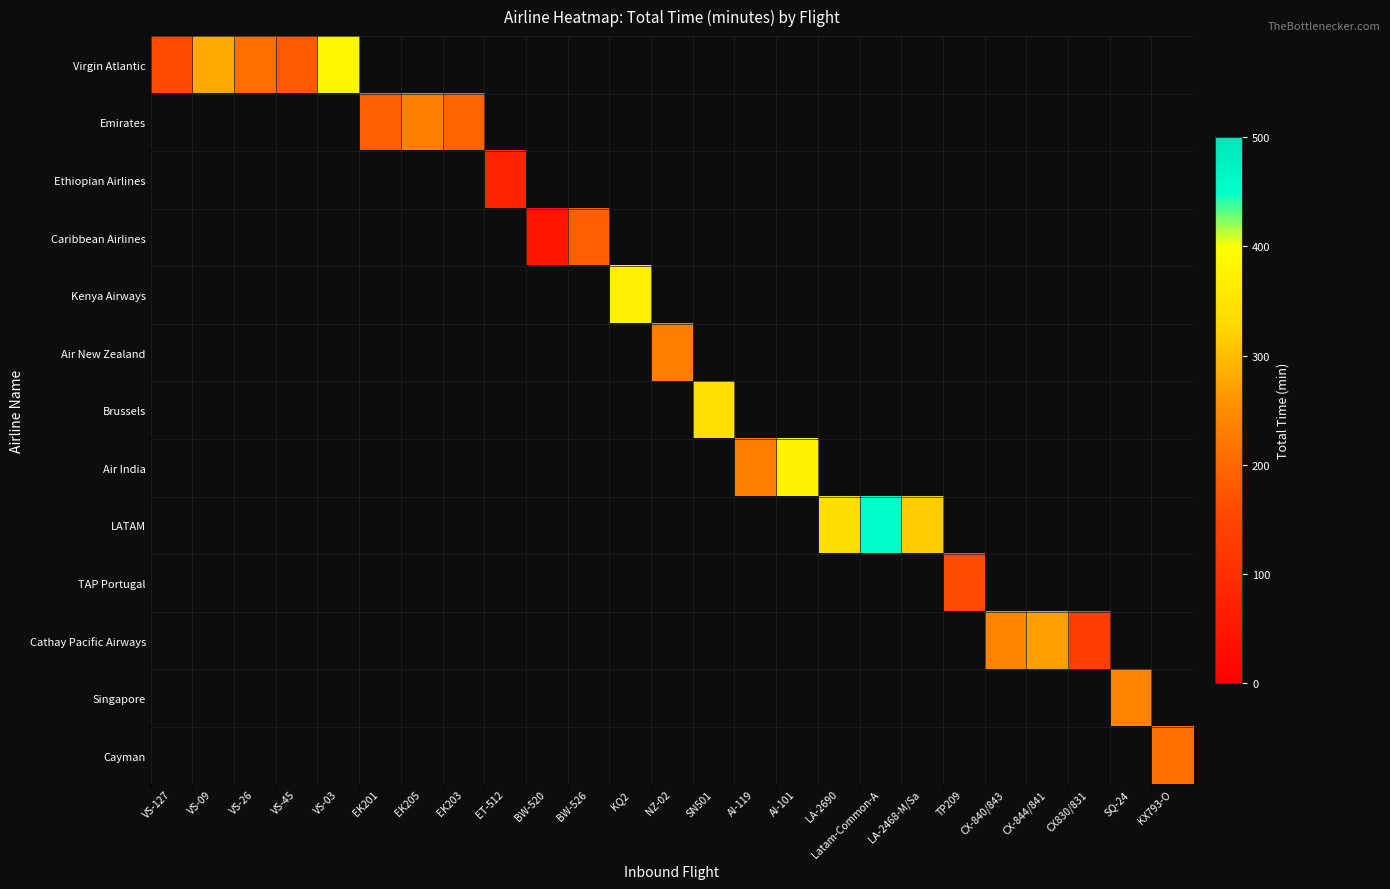

Count the number of categories in the chart.

25